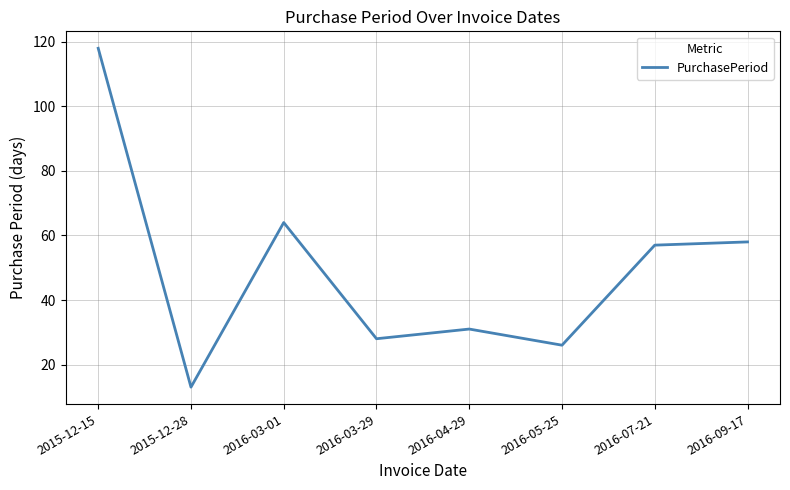

How many lines are shown in the chart?

1